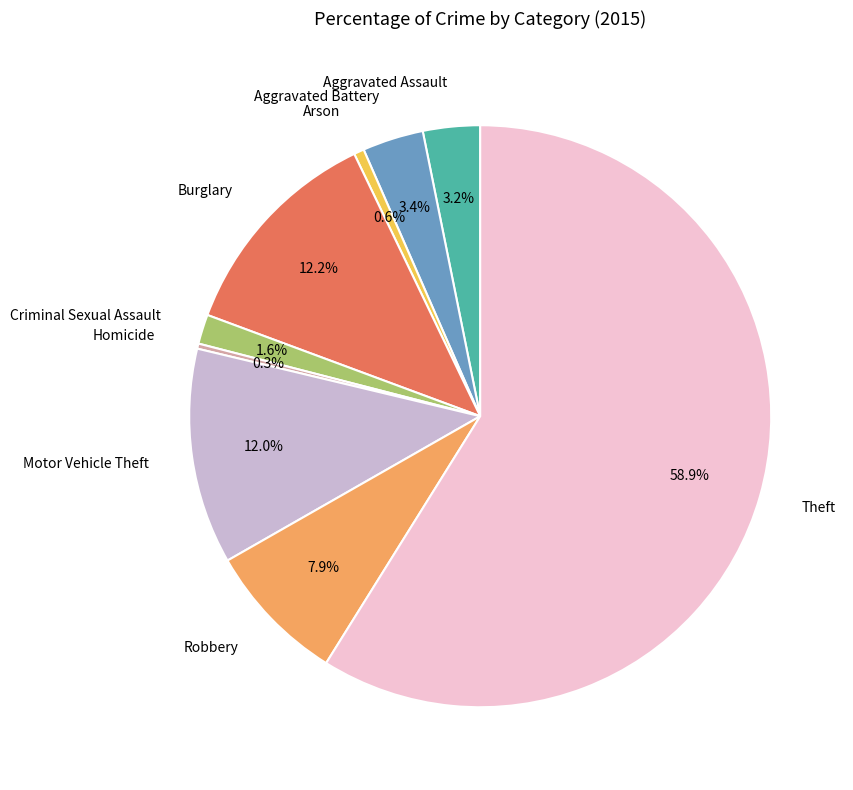

To the nearest percent, what is the difference between the Aggravated Assault and Burglary slice percentages?

9%